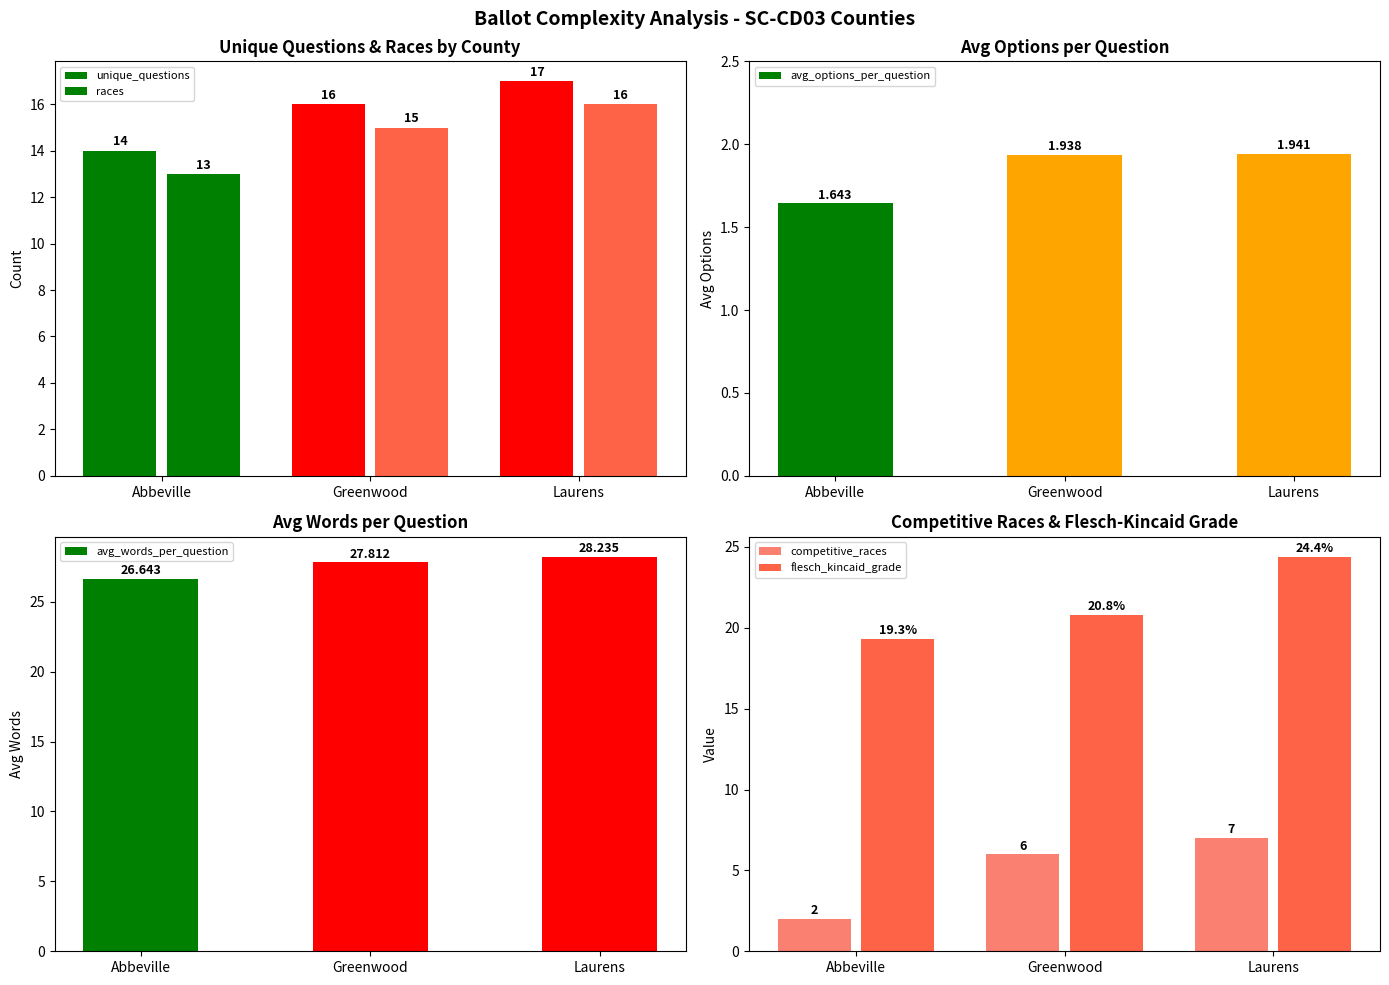

List the labels in order of flesch_kincaid_grade value, largest first.

Laurens, Greenwood, Abbeville